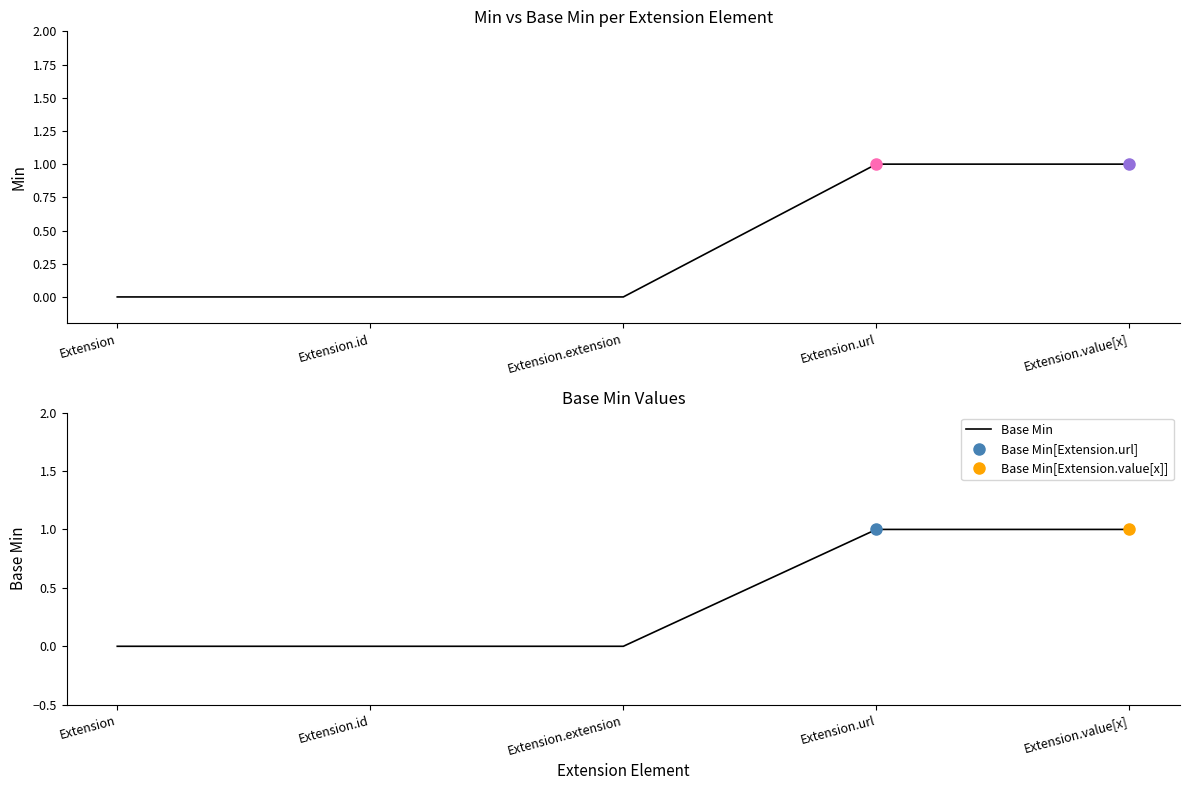

Is the value of Min at Extension greater than the value of Base Min at Extension?

No